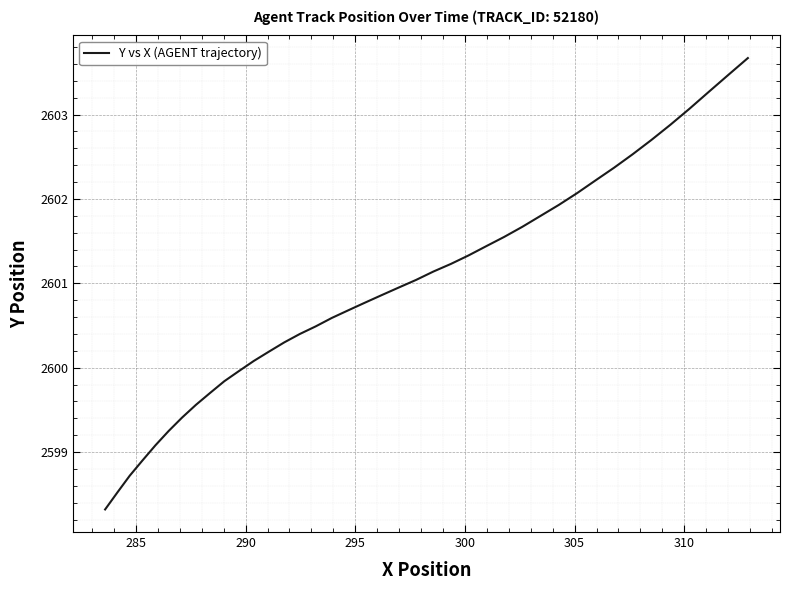

What is the minimum value shown in the chart?

2598.3